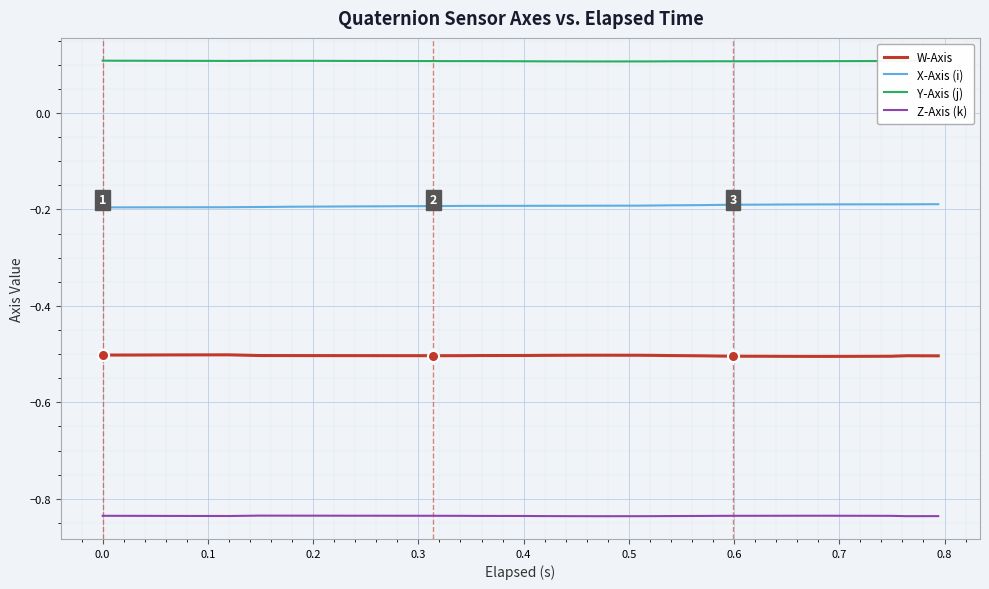

True or false: W-Axis and X-Axis (i) intersect in this chart.

False